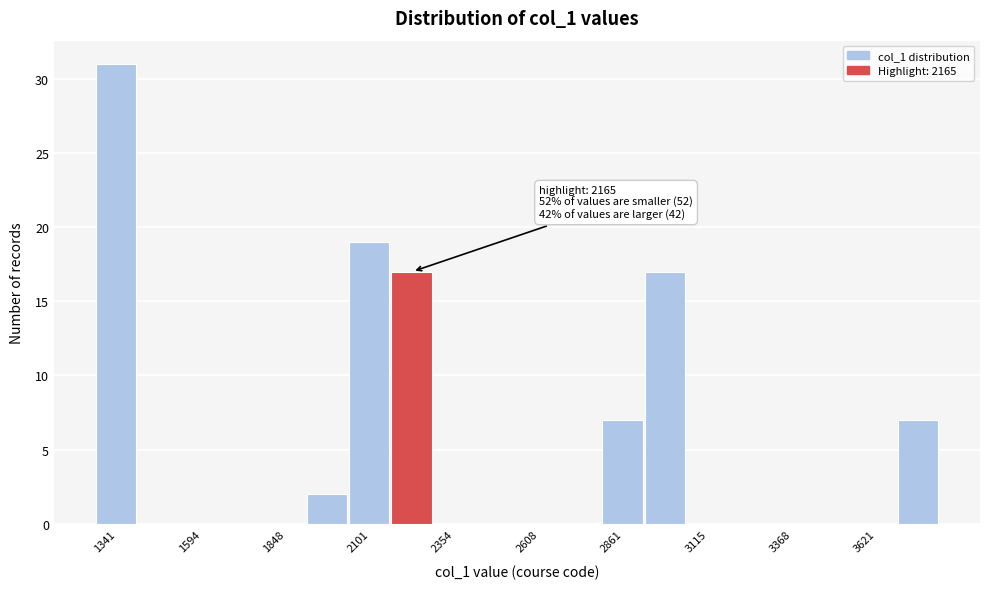

Around what value on the x-axis is the tallest bar? Give the approximate position of its centre, as read against the axis.

1350